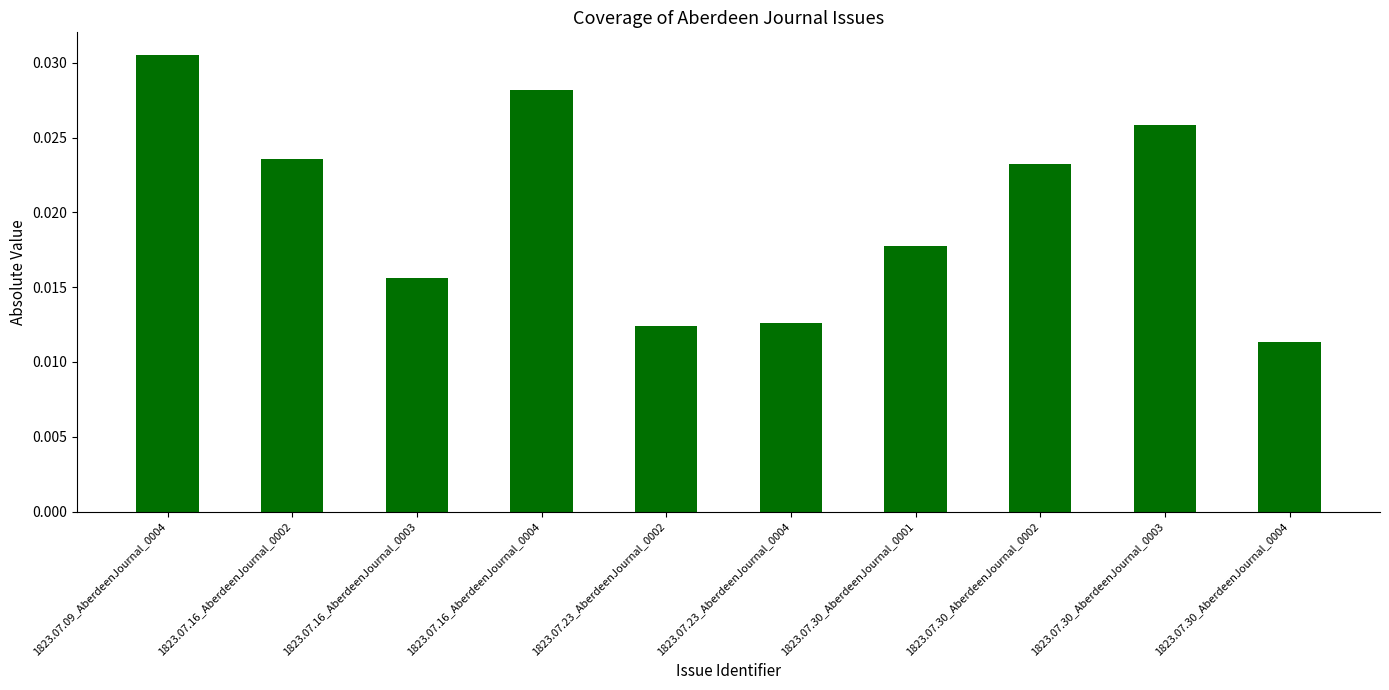

Which category has the highest value across all series?

1823.07.09_AberdeenJournal_0004